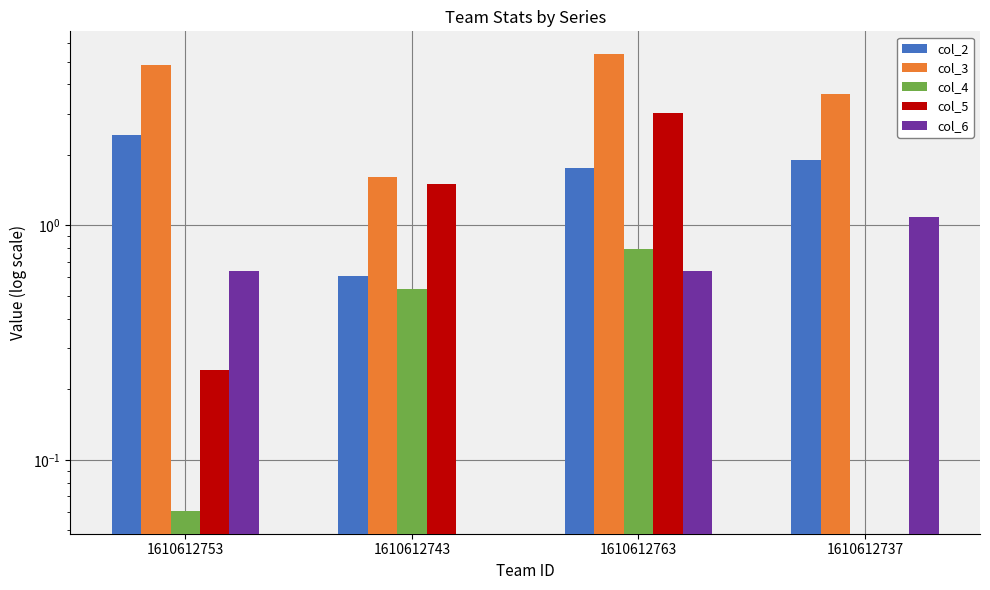

What is the label of the 3rd bar from the left?

1610612763